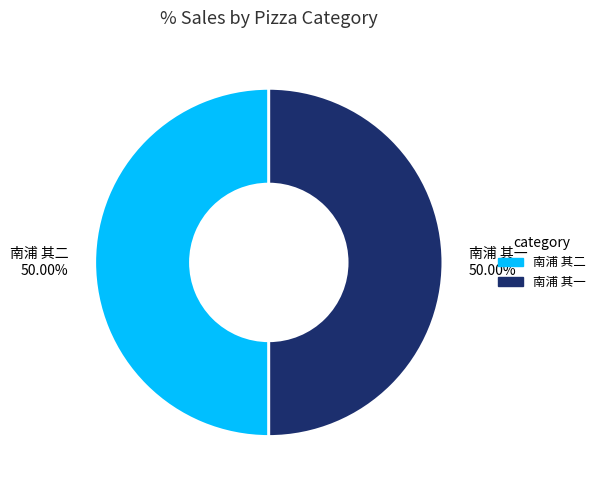

To the nearest percent, what portion does 南浦 其二 represent?

50%